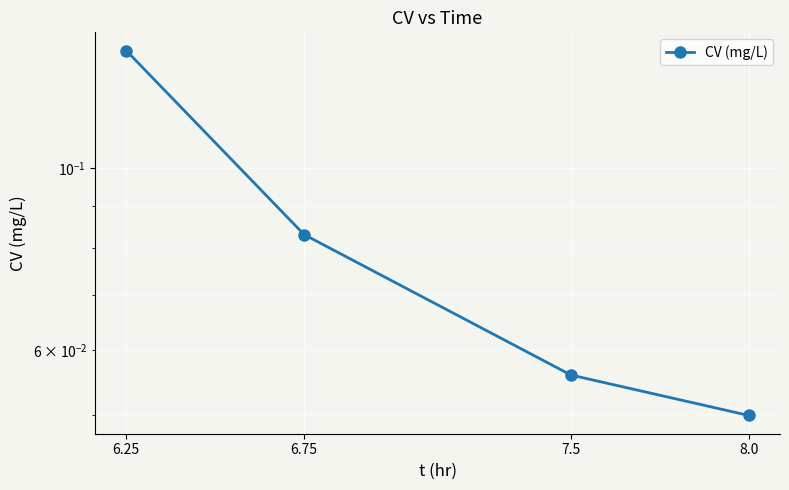

True or false: there are more than 1 points higher than both neighbors.

False